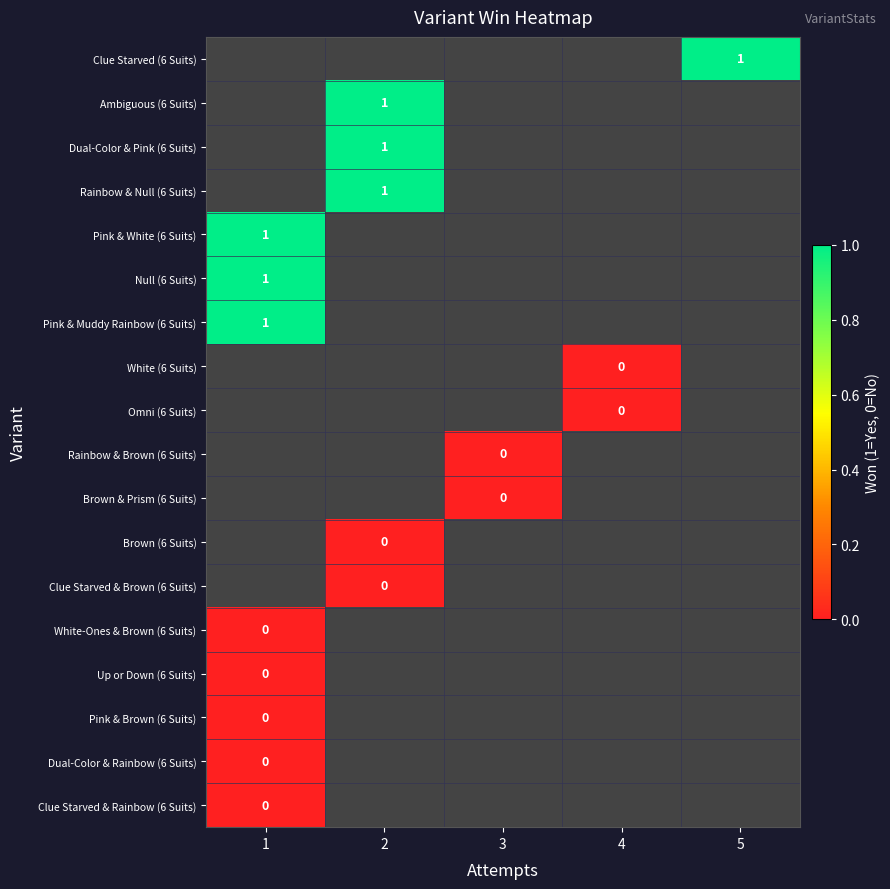

The Pink & White (6 Suits) series shows 1 at 1. True or false?

True